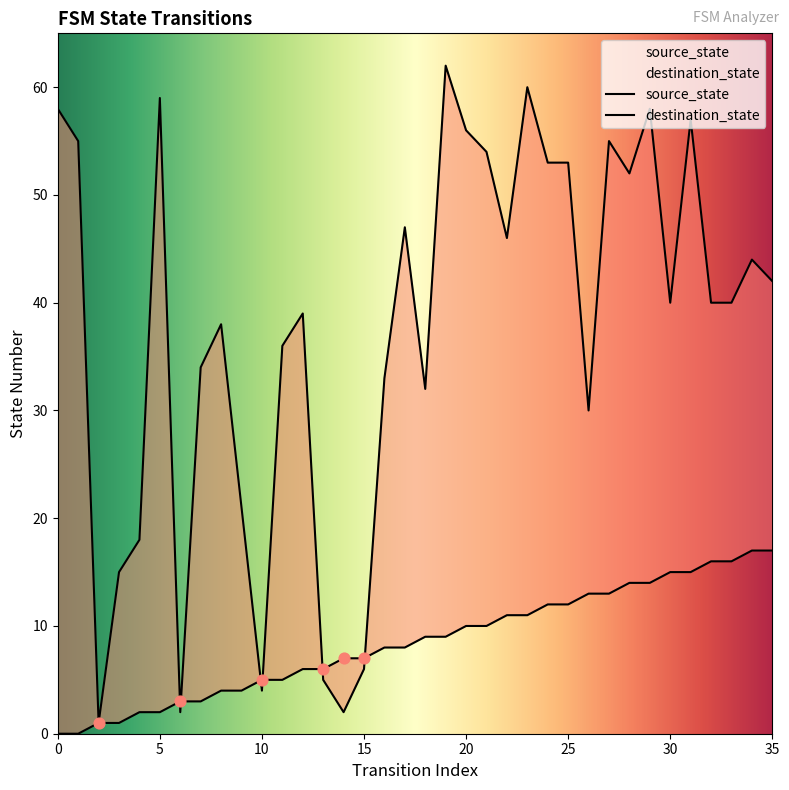

What is the total value across all series at 10?

9